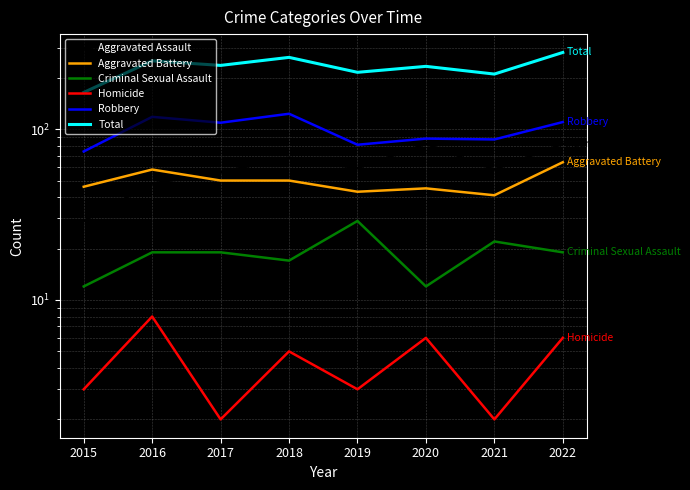

Which series changed the most between 2015 and 2019?

Total